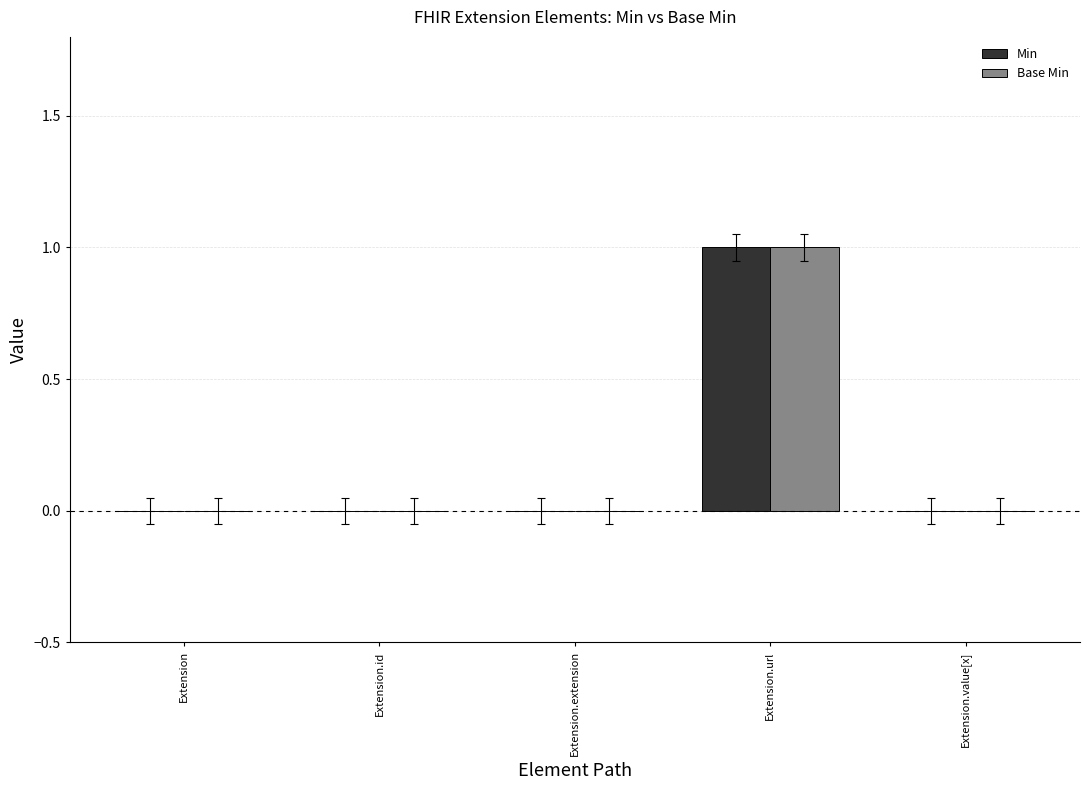

What is the sum of the Min values at Extension.url and Extension.value[x]?

1